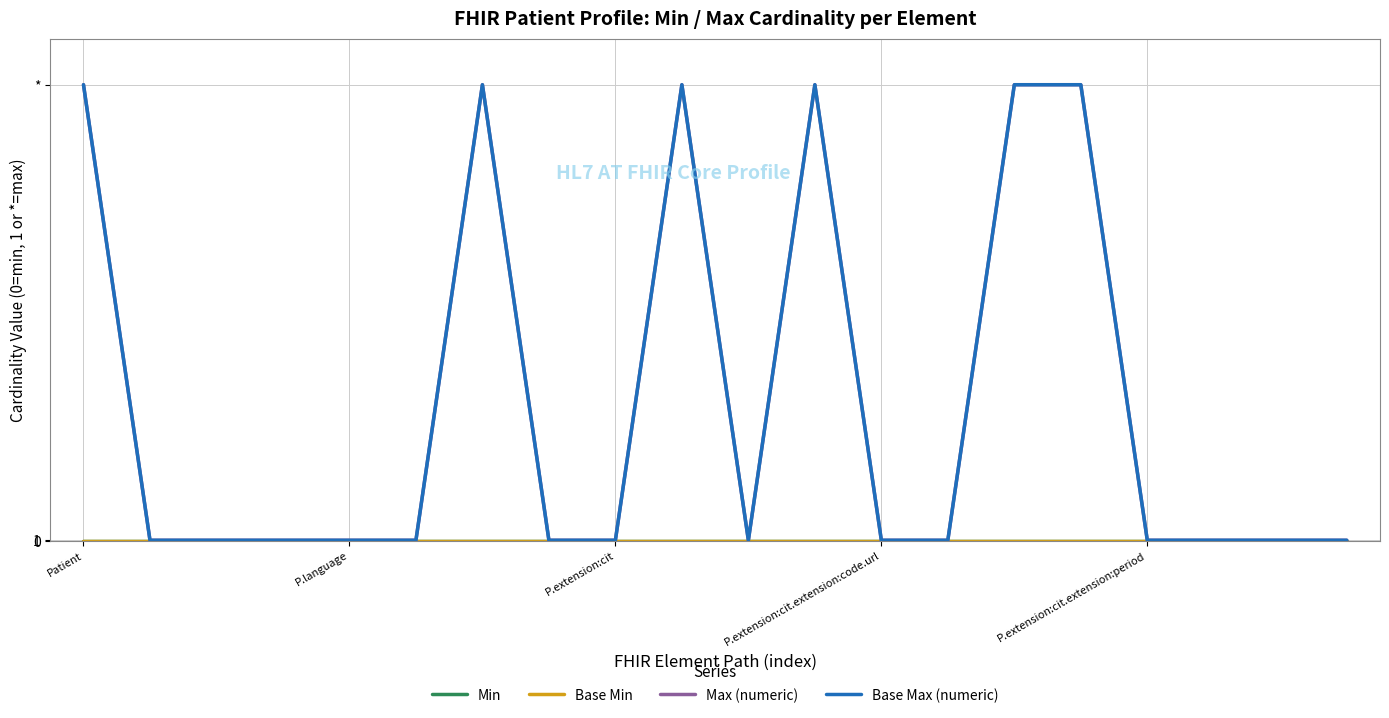

Does the chart display data point markers on the line(s)?

No